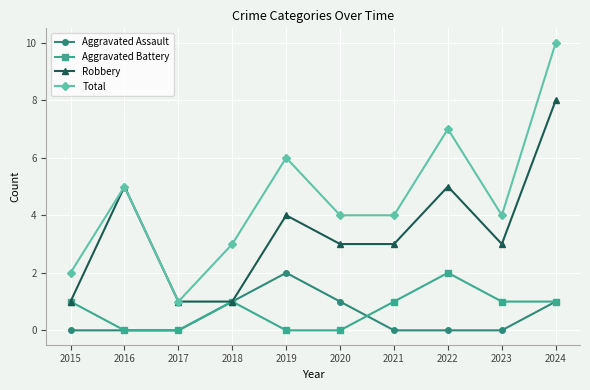

True or false: Total and Aggravated Assault intersect in this chart.

False